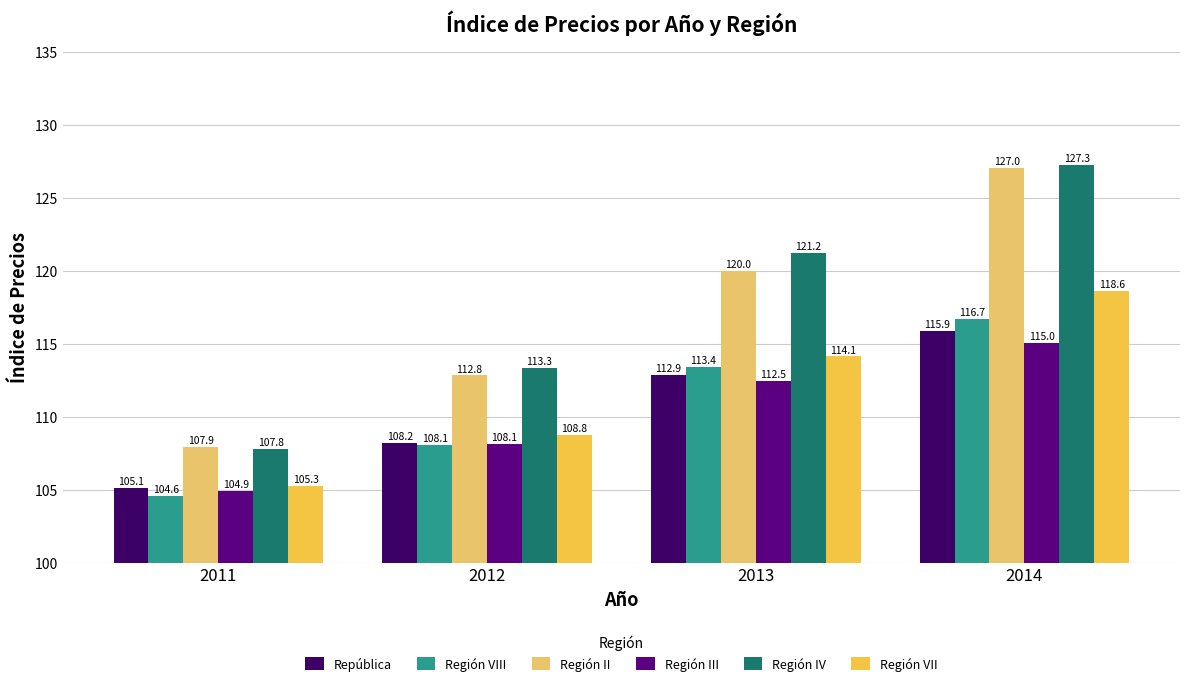

Which series changed the most between 2012 and 2013?

Región IV